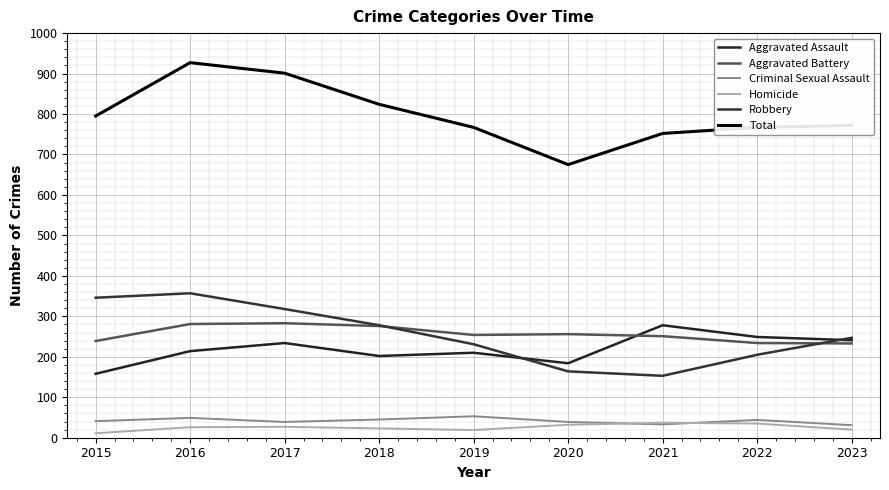

Is this an area chart (filled region under the line)?

No